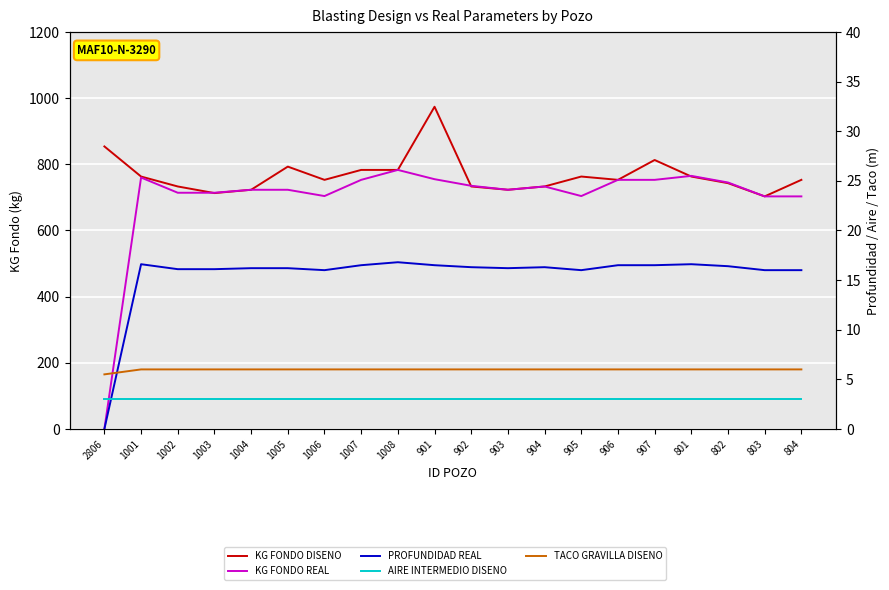

What is the label of the 17th point from the right?

1003